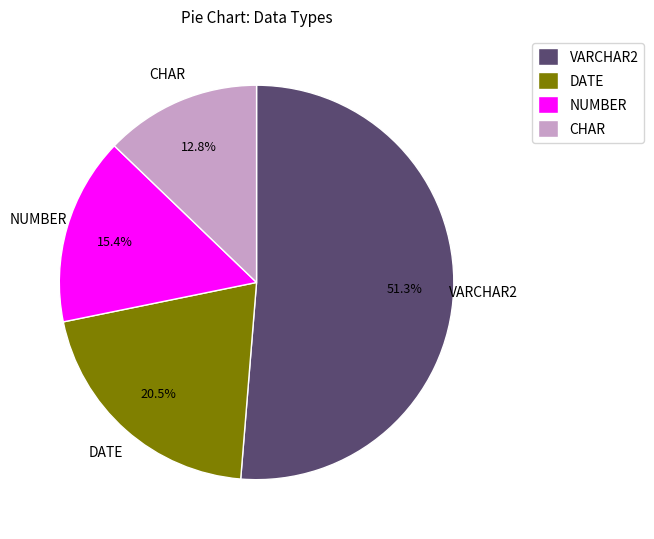

What percentage is the VARCHAR2 slice, to the nearest percent?

51%